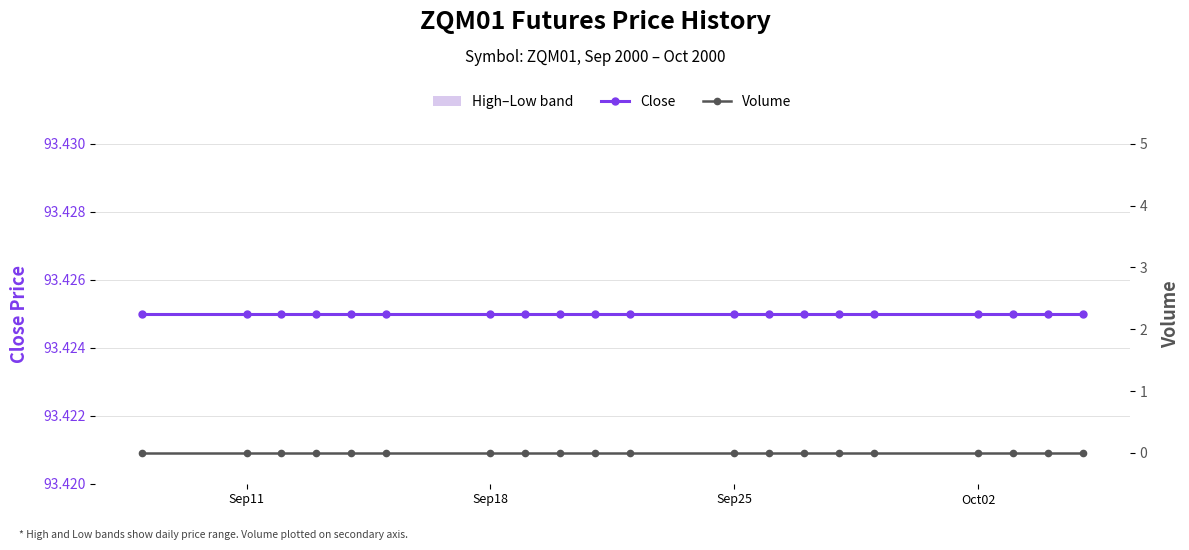

Count the number of data series in this chart.

2